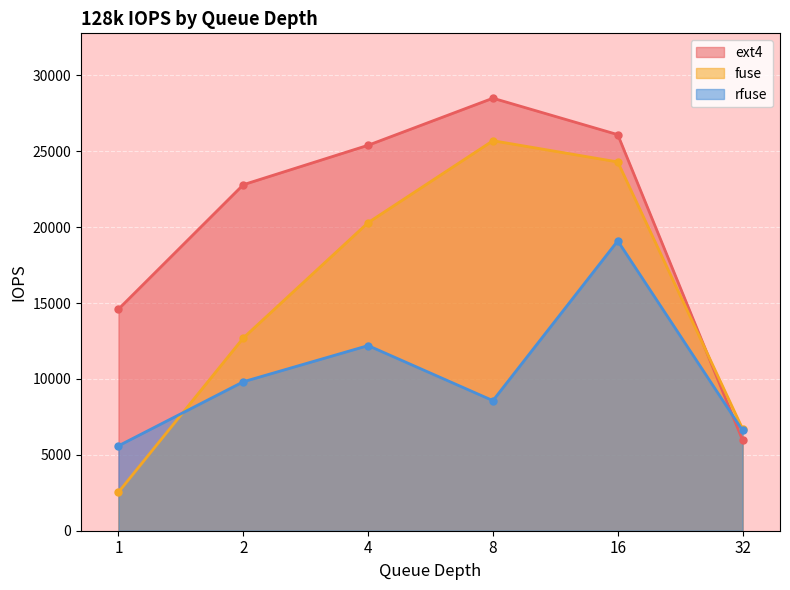

Reading left to right, transcribe all the data shown in this chart.

ext4: 1=14600	2=22800	4=25400	8=28500	16=26100	32=5977
fuse: 1=2540	2=12700	4=20300	8=25700	16=24300	32=6715
rfuse: 1=5595	2=9816	4=12200	8=8572	16=19100	32=6606